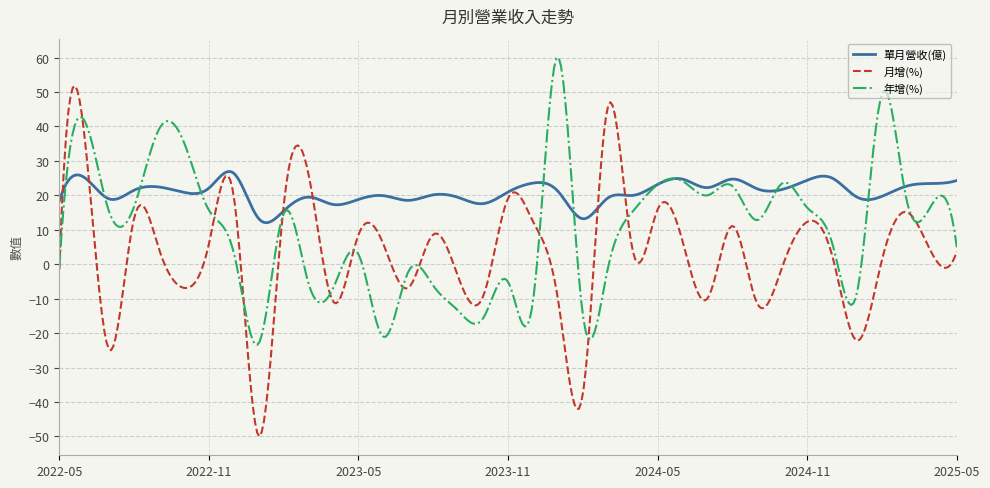

Which series has the largest range (max minus min)?

月增(%)